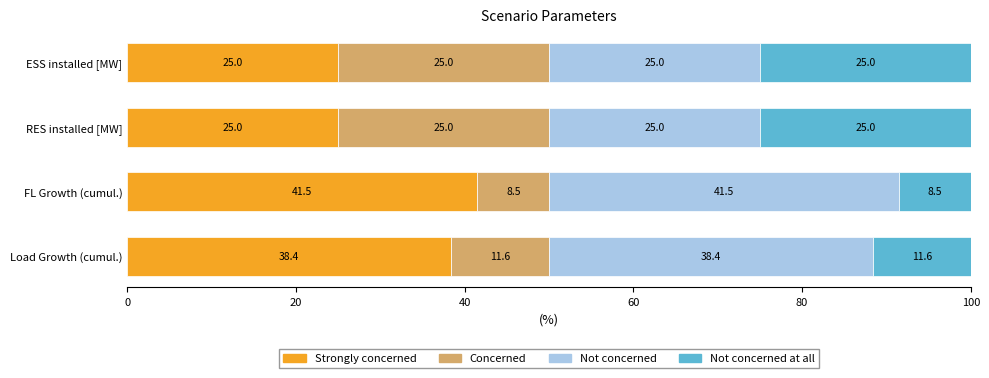

What is the total value across all series at ESS installed [MW]?

100.0